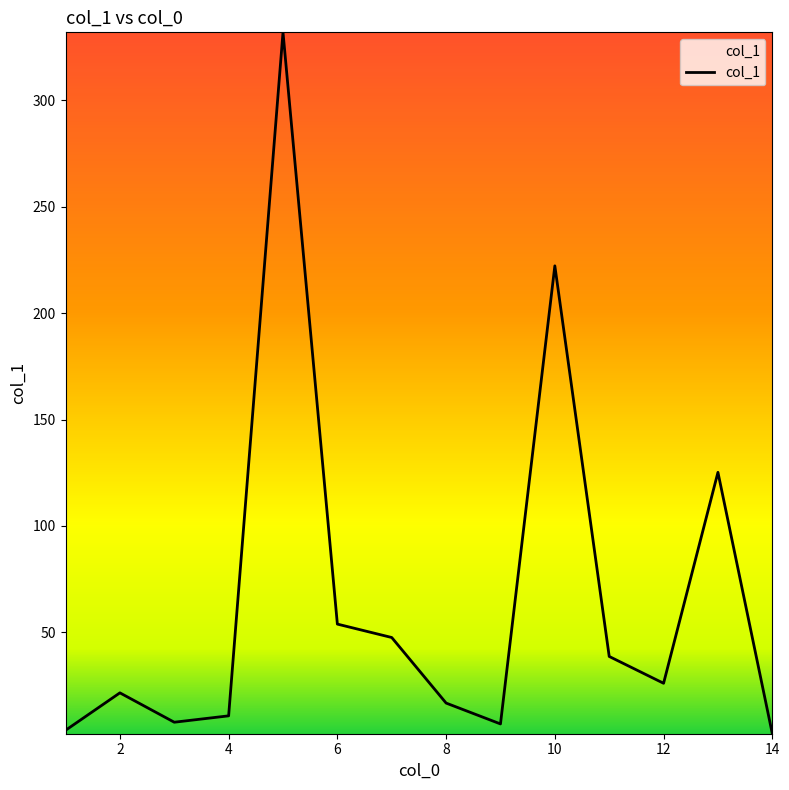

What is the difference between the maximum and minimum values?

329.5